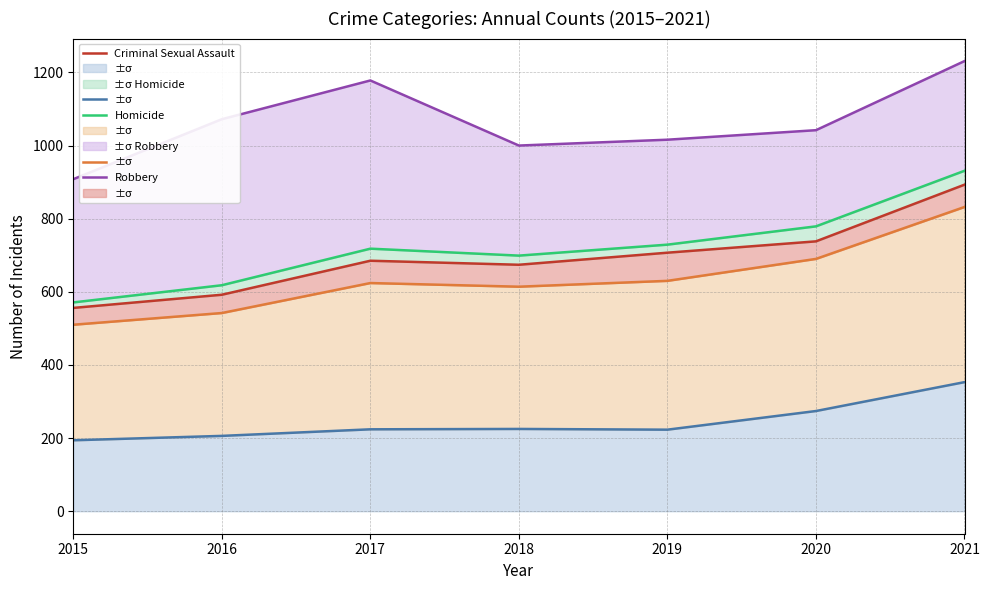

What is the difference between the highest and lowest values at 2016?

866